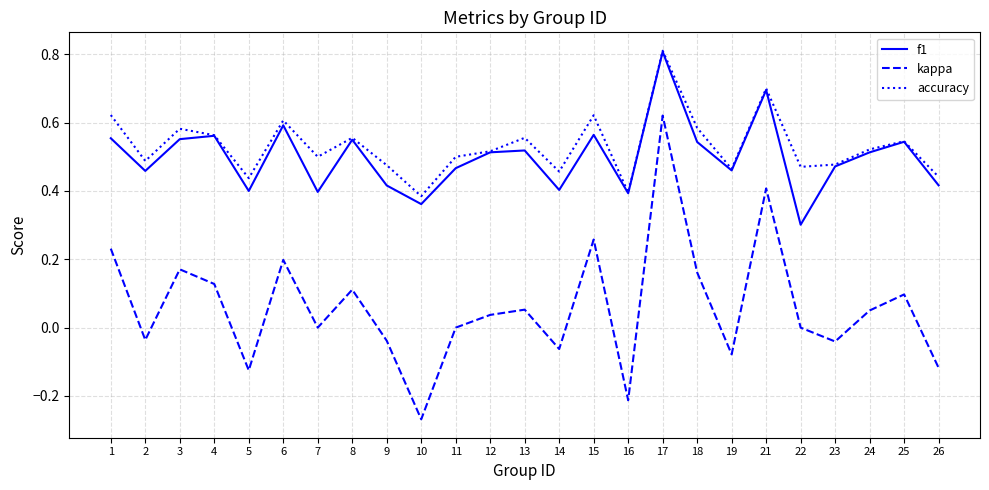

Between 6 and 26, which series saw the biggest shift?

kappa